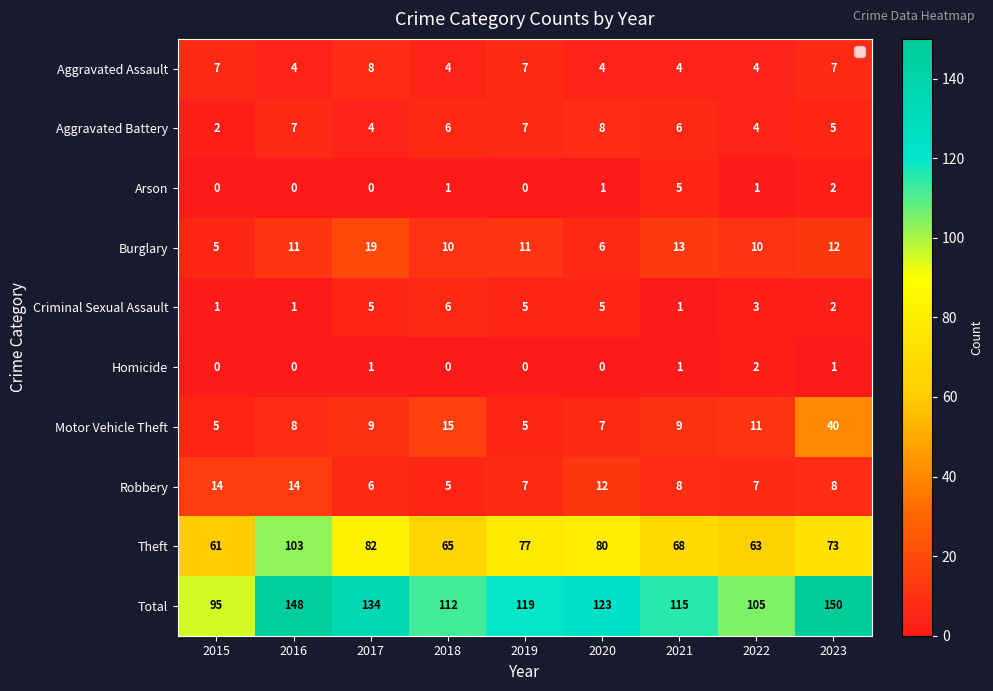

At which category is the sum across all series the highest?

2023